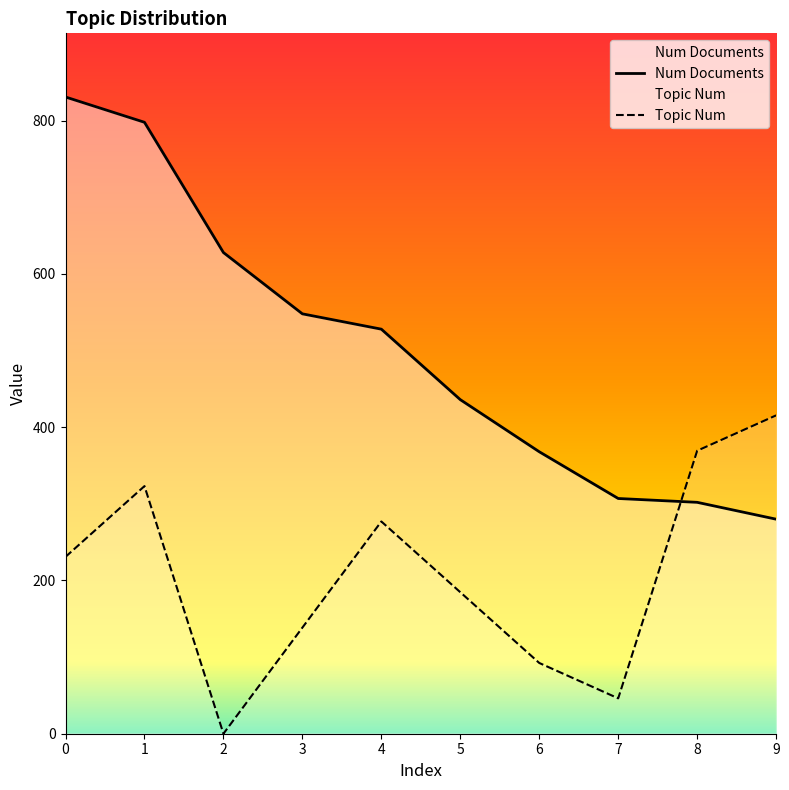

What is the highest value of the Num Documents series?

831.0